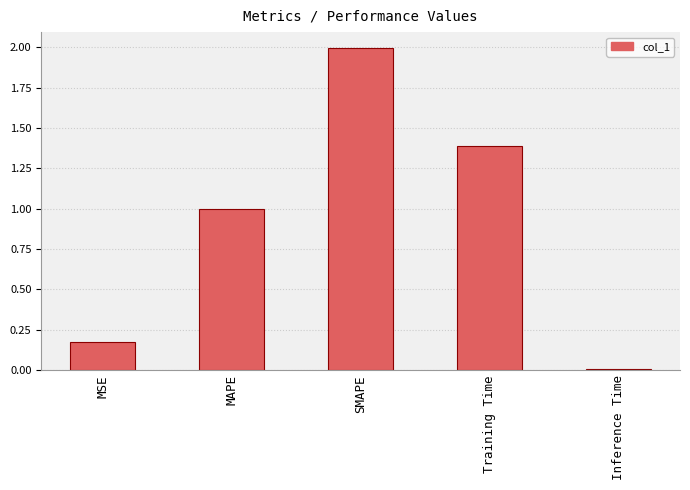

Read the value at MAPE.

1.0